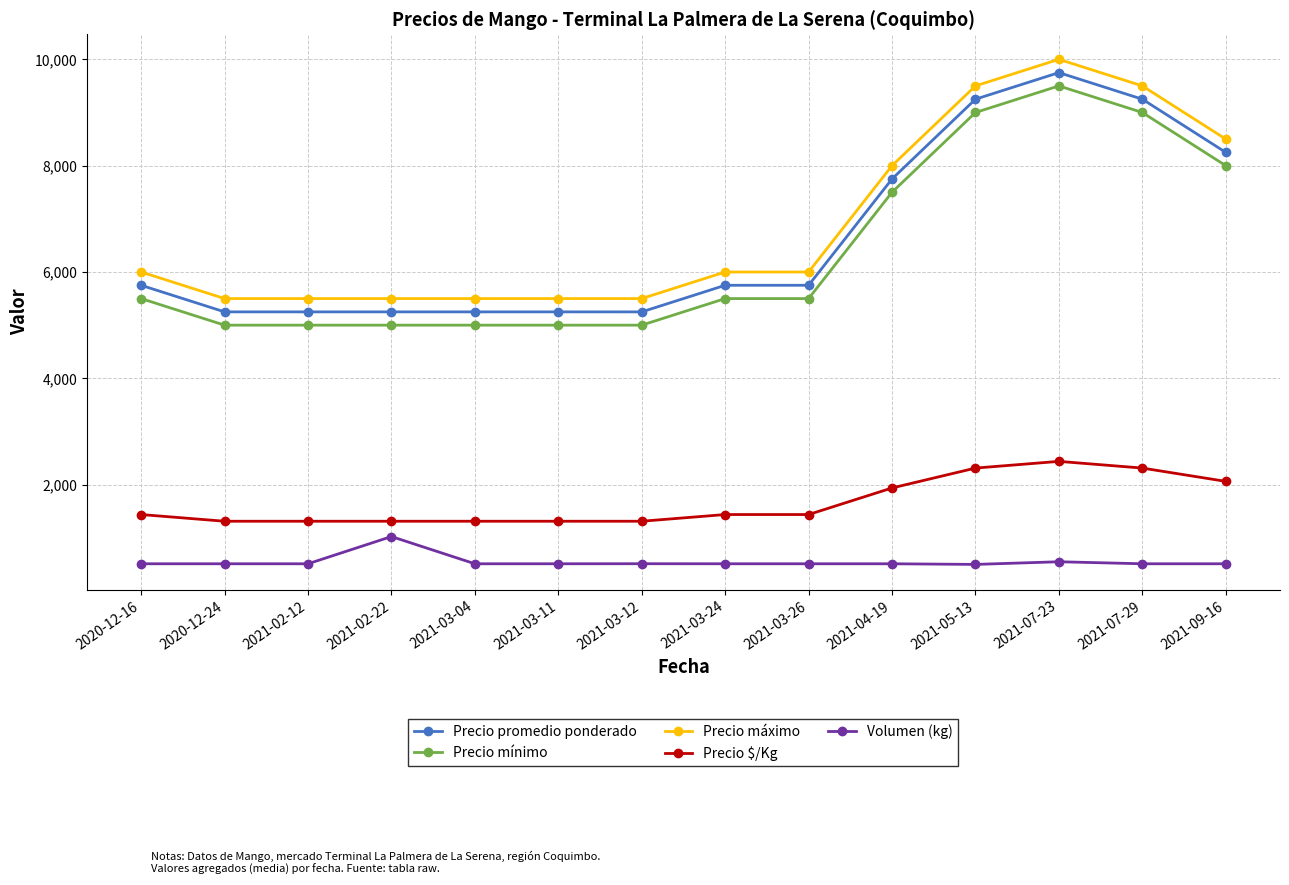

Rank the series by their maximum value, from lowest to highest.

Volumen (kg), Precio $/Kg, Precio mínimo, Precio promedio ponderado, Precio máximo